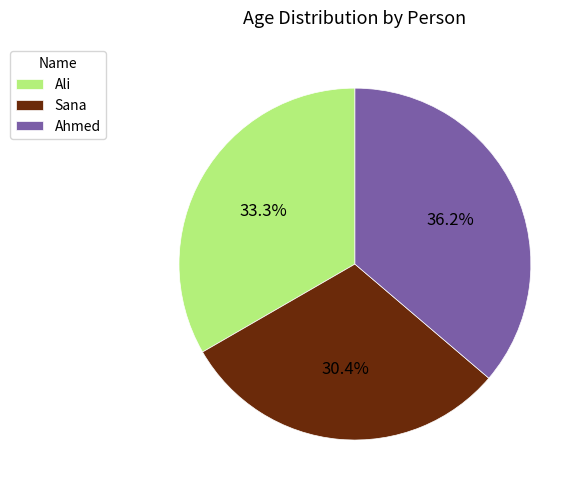

To the nearest percent, what is the difference between the largest and smallest slice percentages?

6%